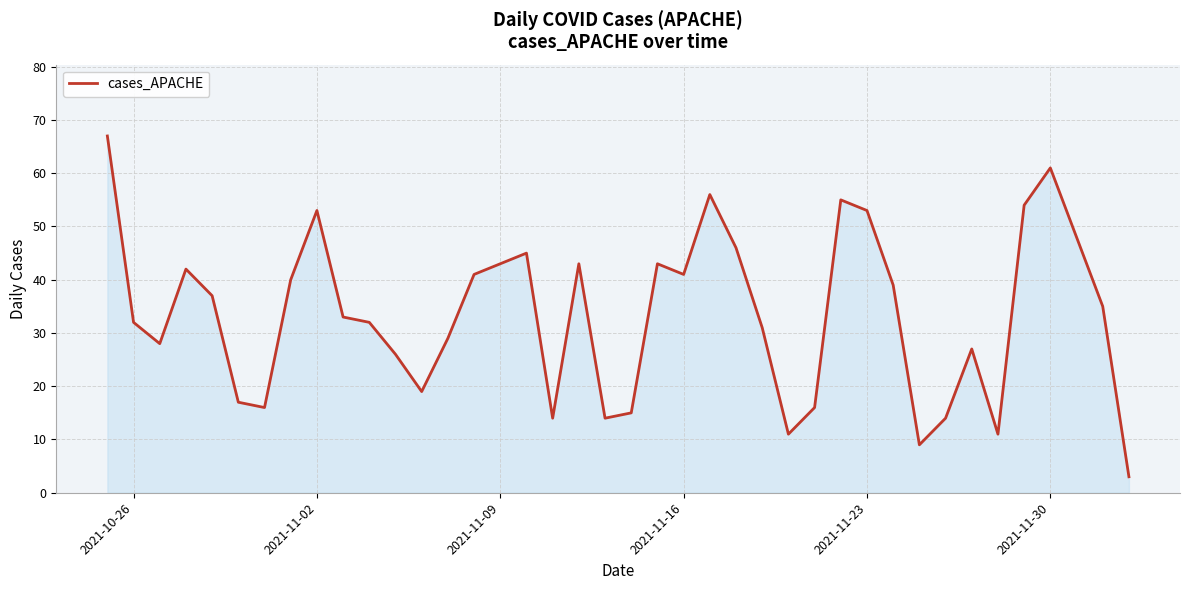

Reading left to right, extract all data points from this chart.

67	32	28	42	37	17	16	40	53	33	32	26	19	29	41	43	45	14	43	14	15	43	41	56	46	31	11	16	55	53	39	9	14	27	11	54	61	48	35	3